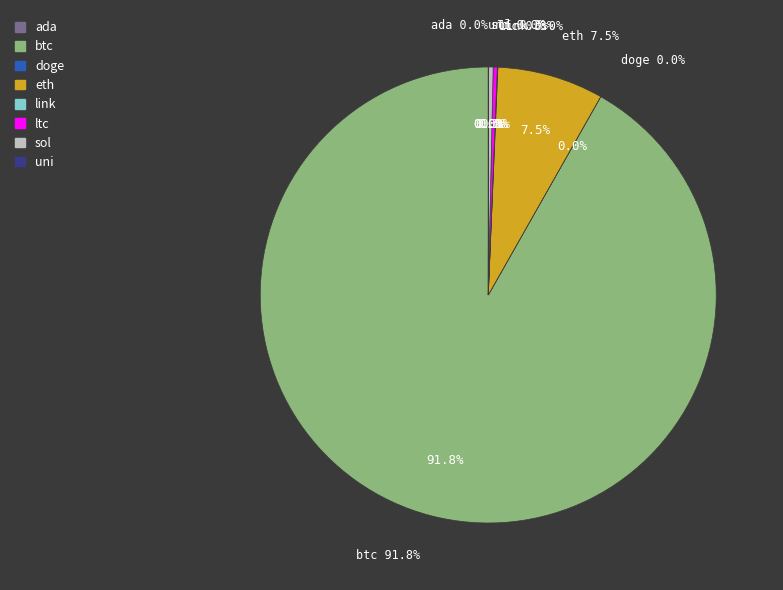

How many slices are in this pie chart?

8